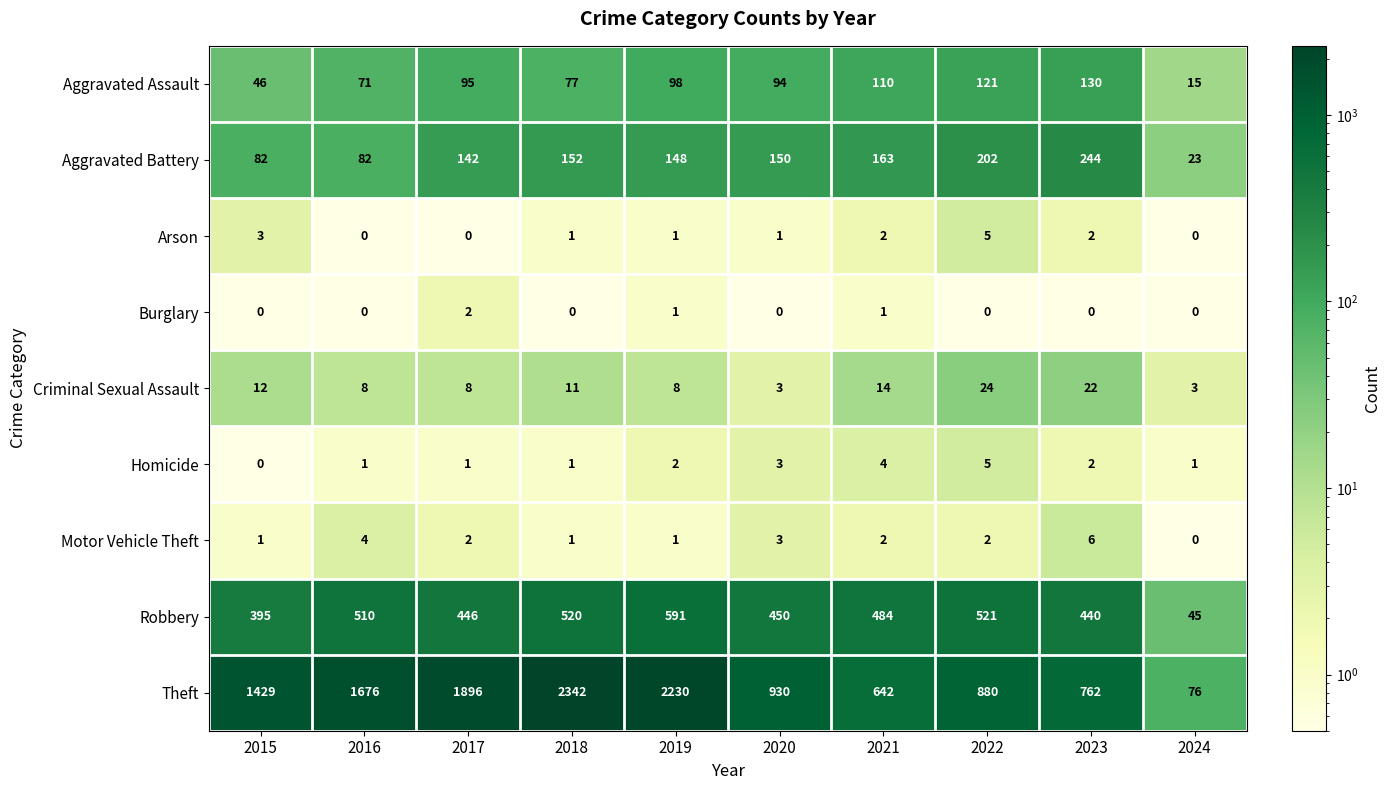

At how many categories does at least one series exceed 417?

9